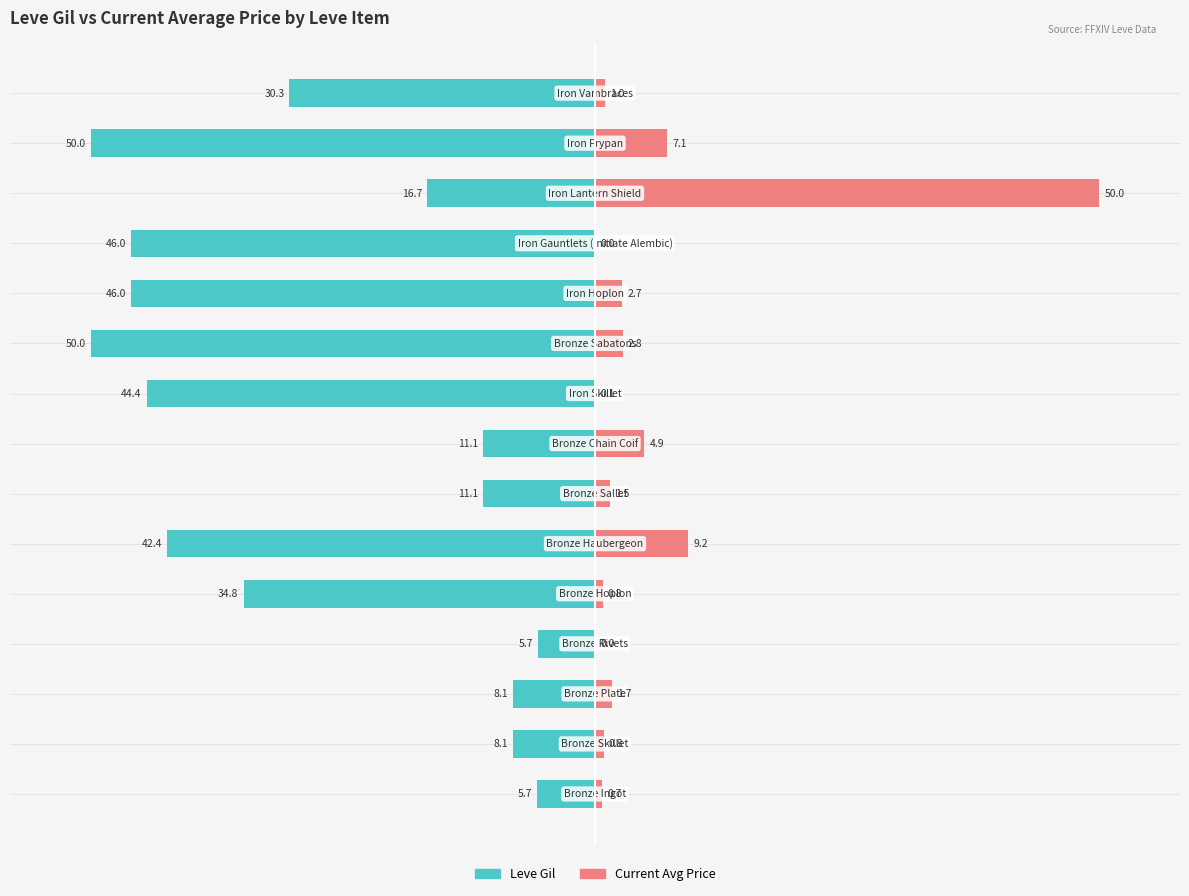

What are all the series names shown in the legend?

Leve Gil, Current Avg Price